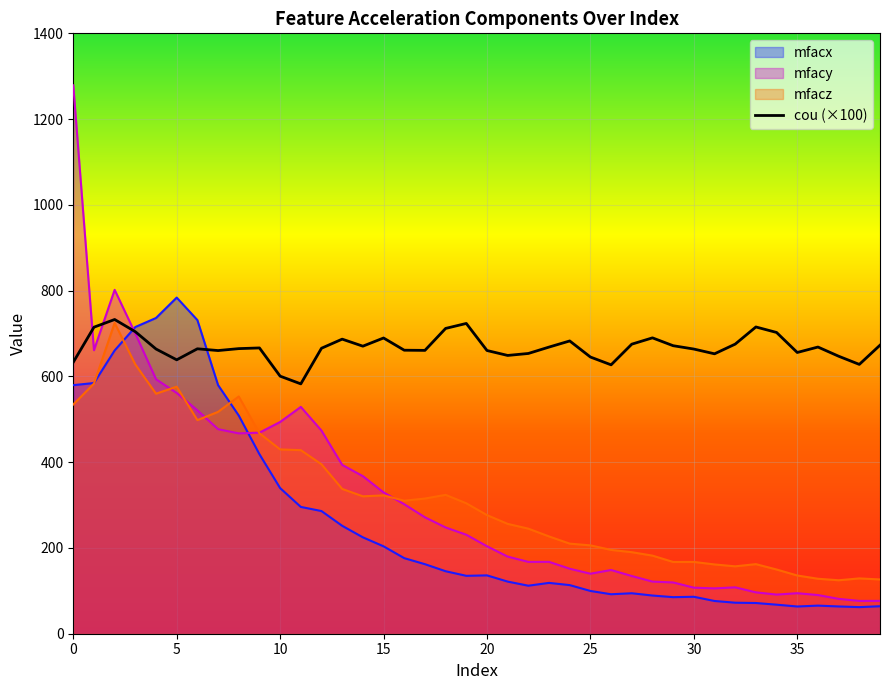

At how many categories does at least one series exceed 219?

40